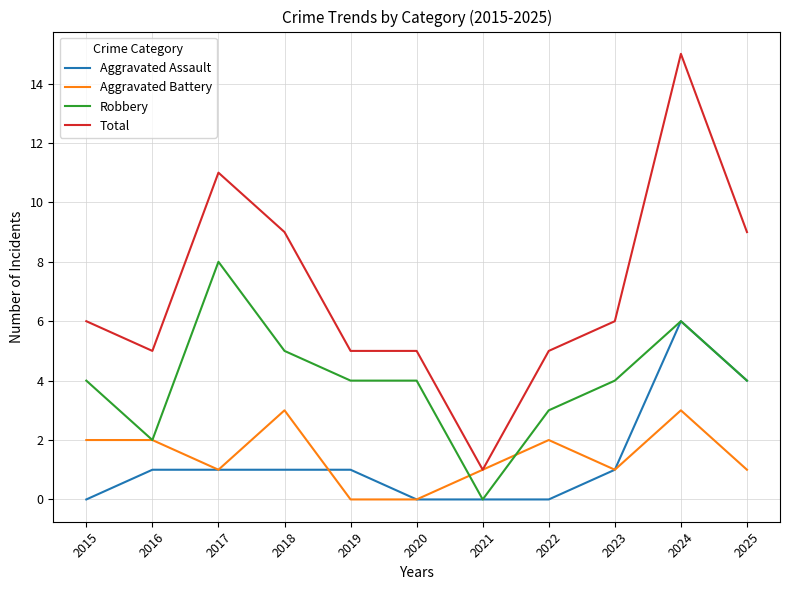

Rank the series by their maximum value, from highest to lowest.

Total, Robbery, Aggravated Assault, Aggravated Battery